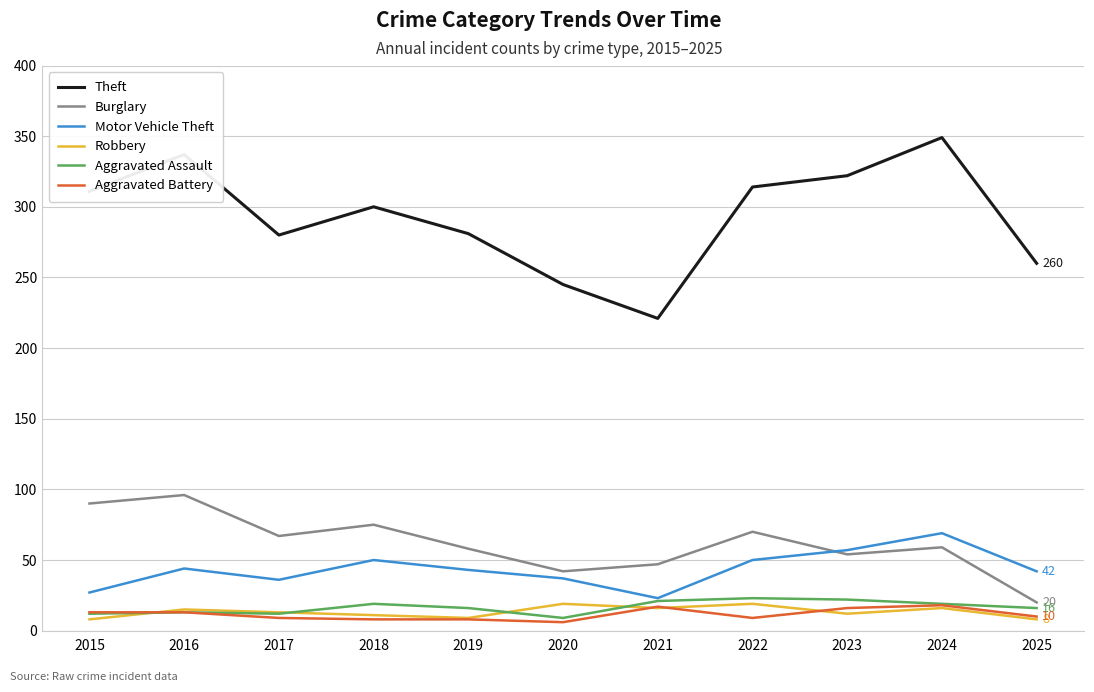

How many lines are shown in the chart?

6